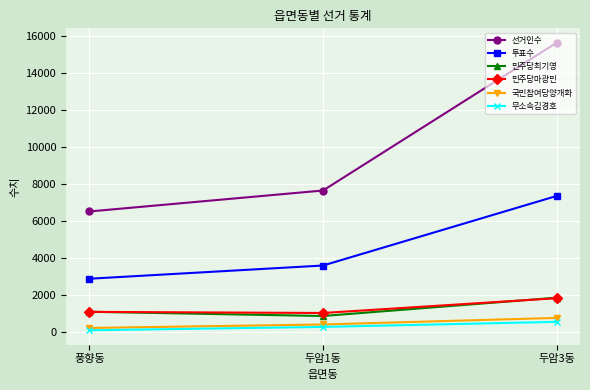

Is it true that 선거인수 equals 11637 at 풍향동?

False